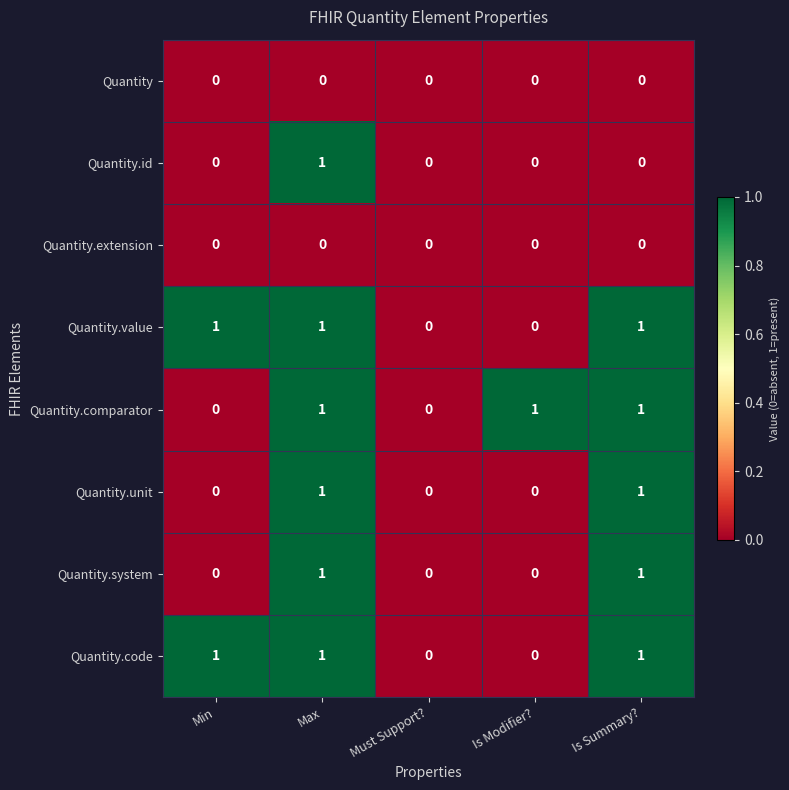

The Quantity.system series shows 0 at Must Support?. True or false?

True